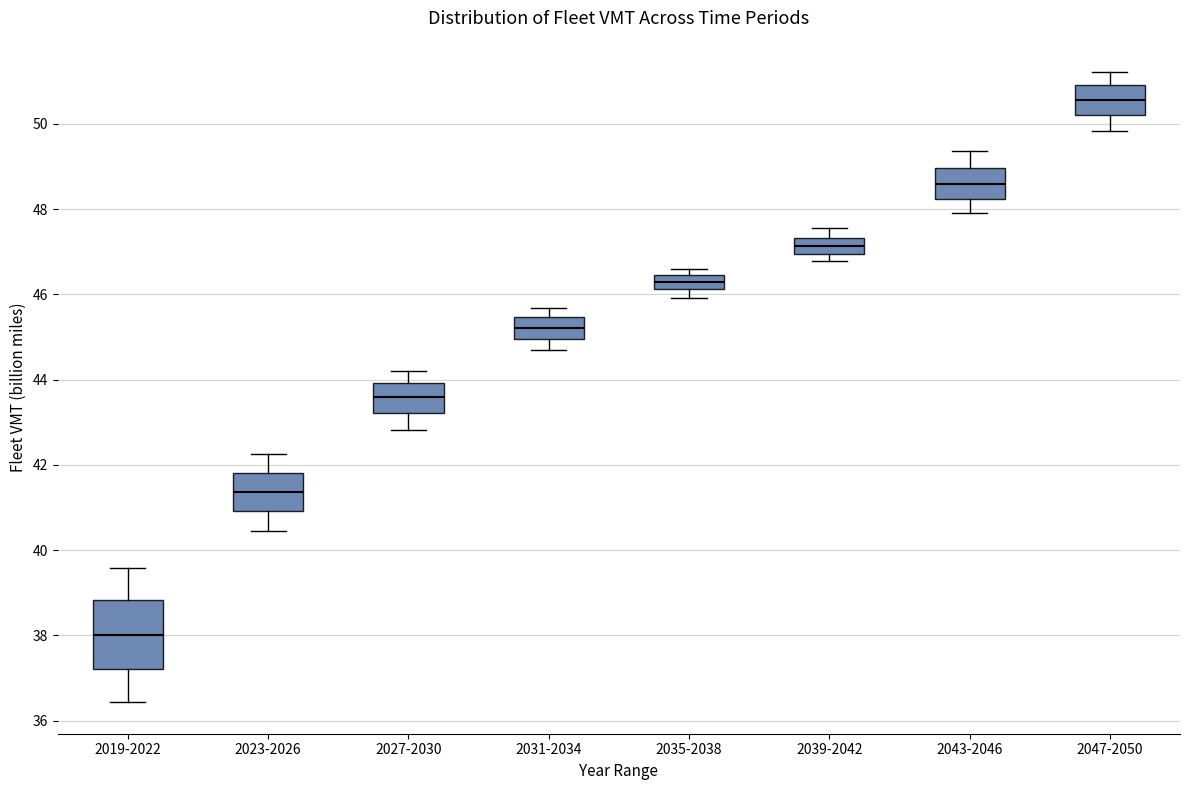

Which box's median line is the highest?

2047-2050